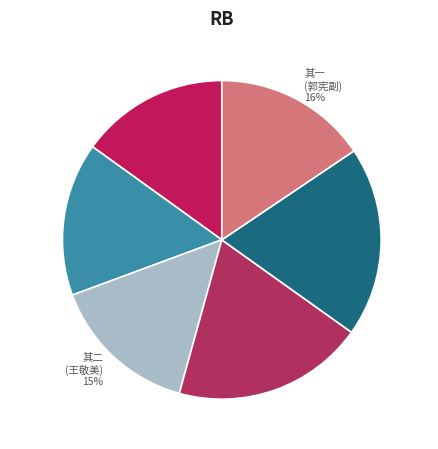

Between 其二 (王敬美) 15% and 郭宪副 天谷 19%, which is larger?

郭宪副 天谷 19%